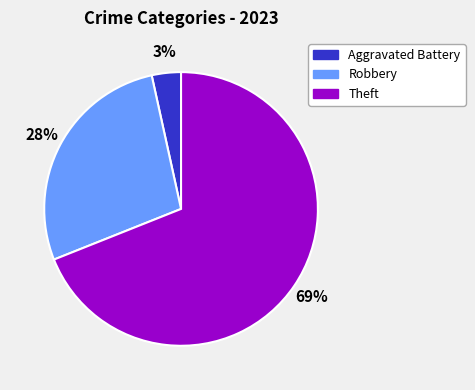

Is there any slice that represents more than half of the pie?

Yes